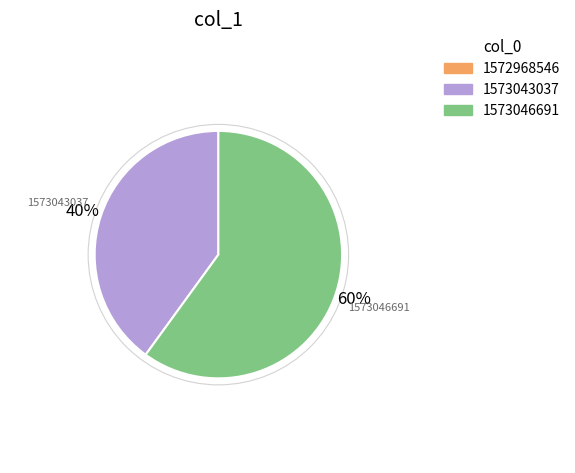

How many slices are in this pie chart?

2